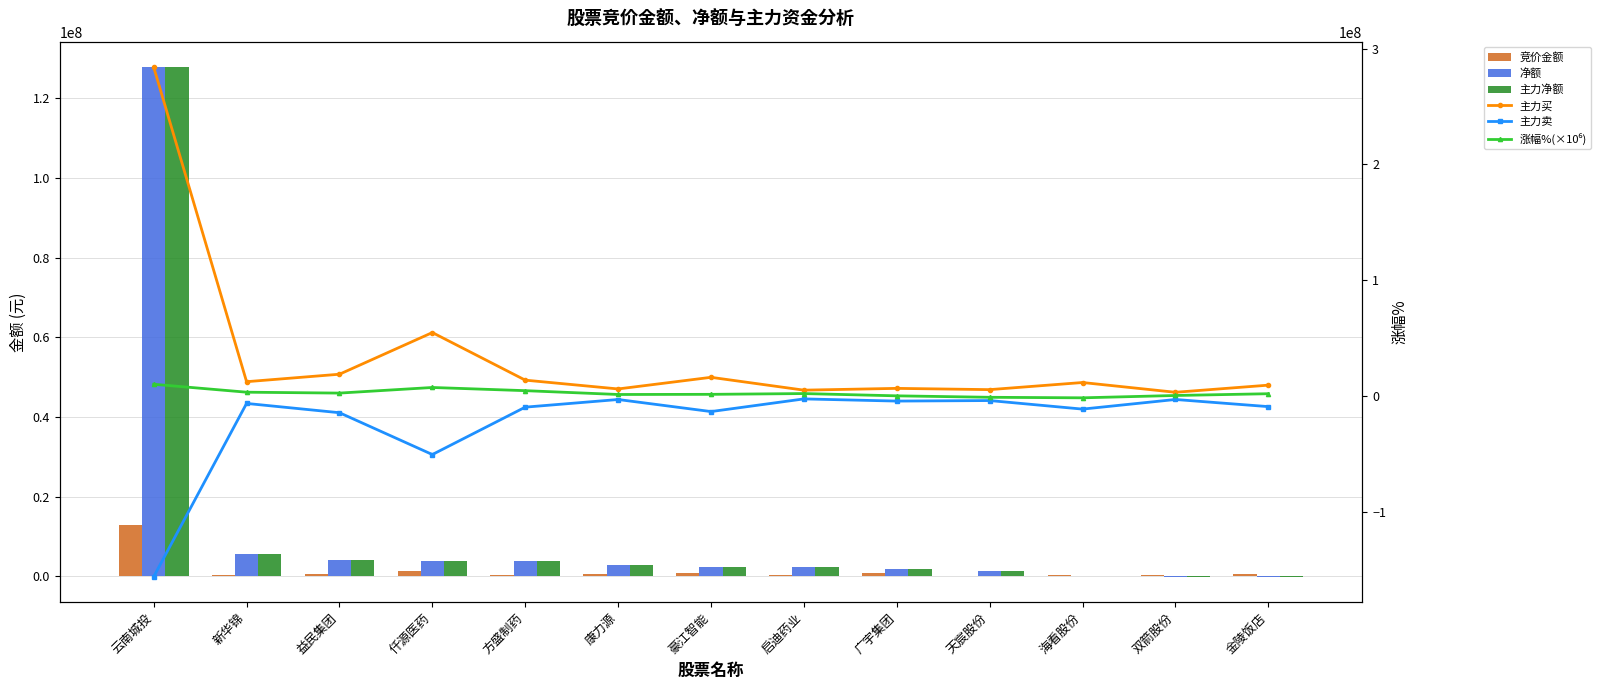

Reading left to right, what are all the values shown in this chart?

竞价金额: 12771720	217042	481573	1220325	334600	480480	779433	397761	712460	151796	232730	263250	643655
净额: 127777042	5650692	4085929	3951834	3780709	2772938	2405453	2248004	1907029	1280542	40252	-89721	-92847
主力净额: 127777042	5650692	4085929	3951834	3780709	2772938	2405453	2248004	1907029	1280542	40252	-89721	-92847
主力买: 284114283	12221076	18678751	54693366	13562064	5949849	16006497	4906773	6446347	5355916	11512995	3065515	9229783
主力卖: -156337241	-6570384	-14592822	-50741532	-9781355	-3176911	-13601044	-2658769	-4539318	-4075374	-11472743	-3155236	-9322630
涨幅%(×10⁶): 10000000	3140000	2370000	7220000	4470000	1160000	1290000	1960000	0	-1260000	-1720000	300000	1820000